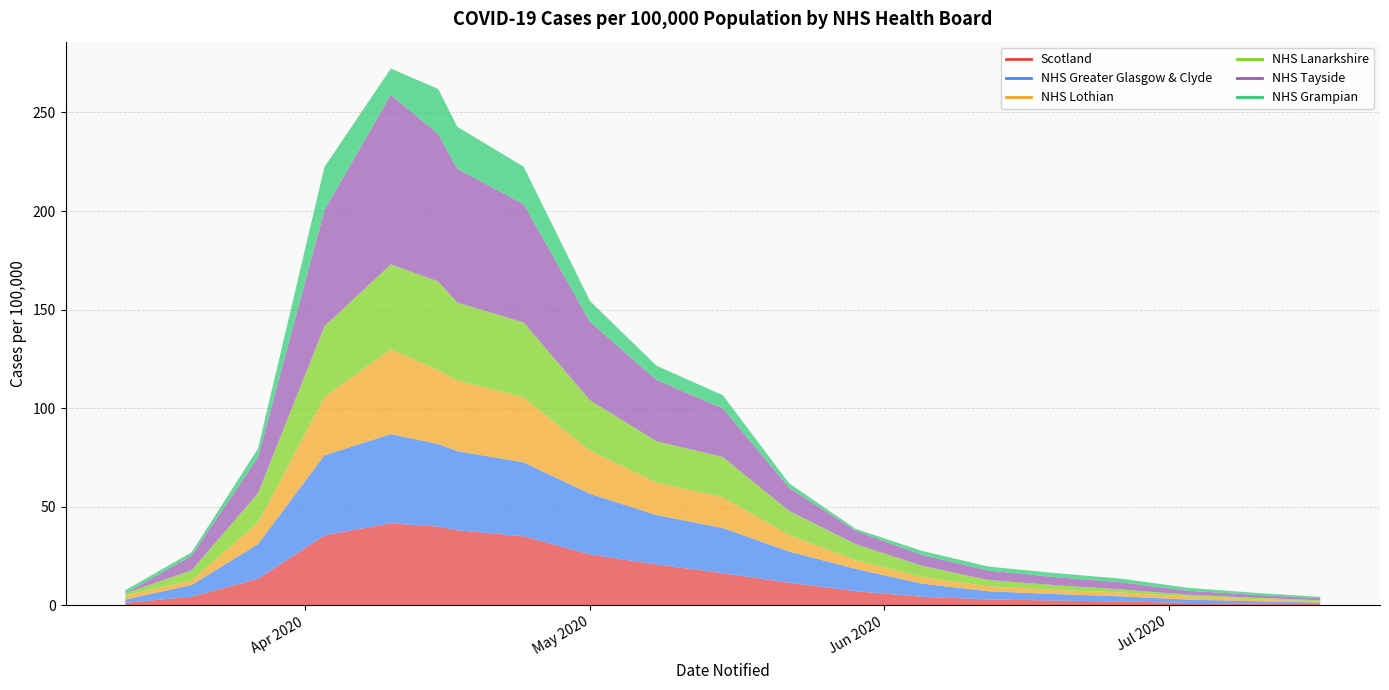

What is the sum of all NHS Tayside values?

418.8